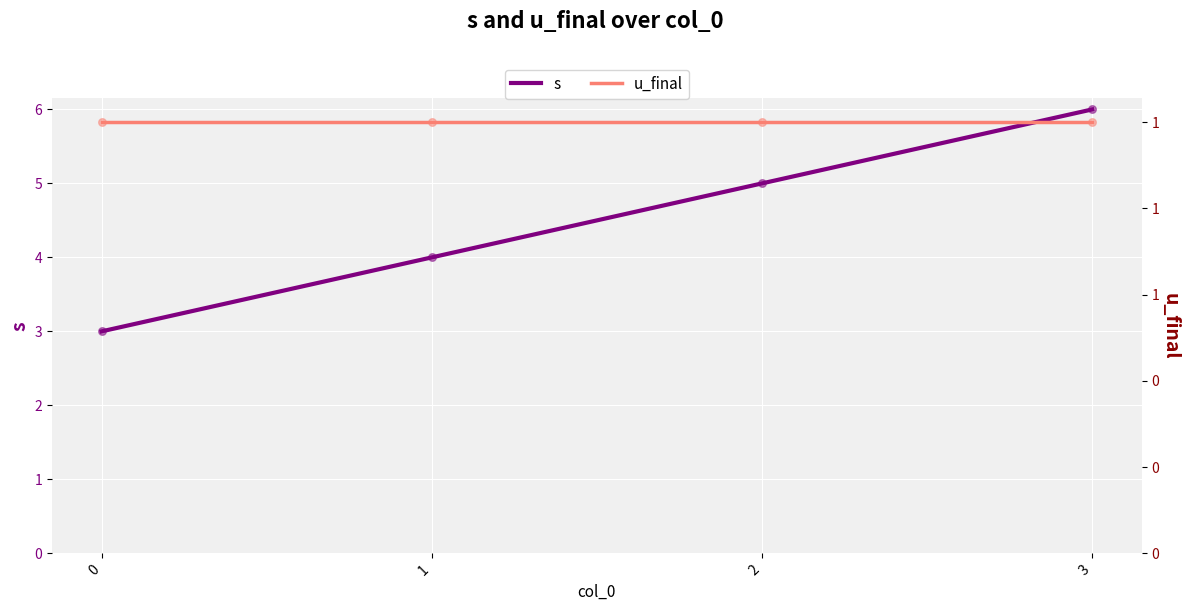

Which series reaches the maximum Y coordinate?

s